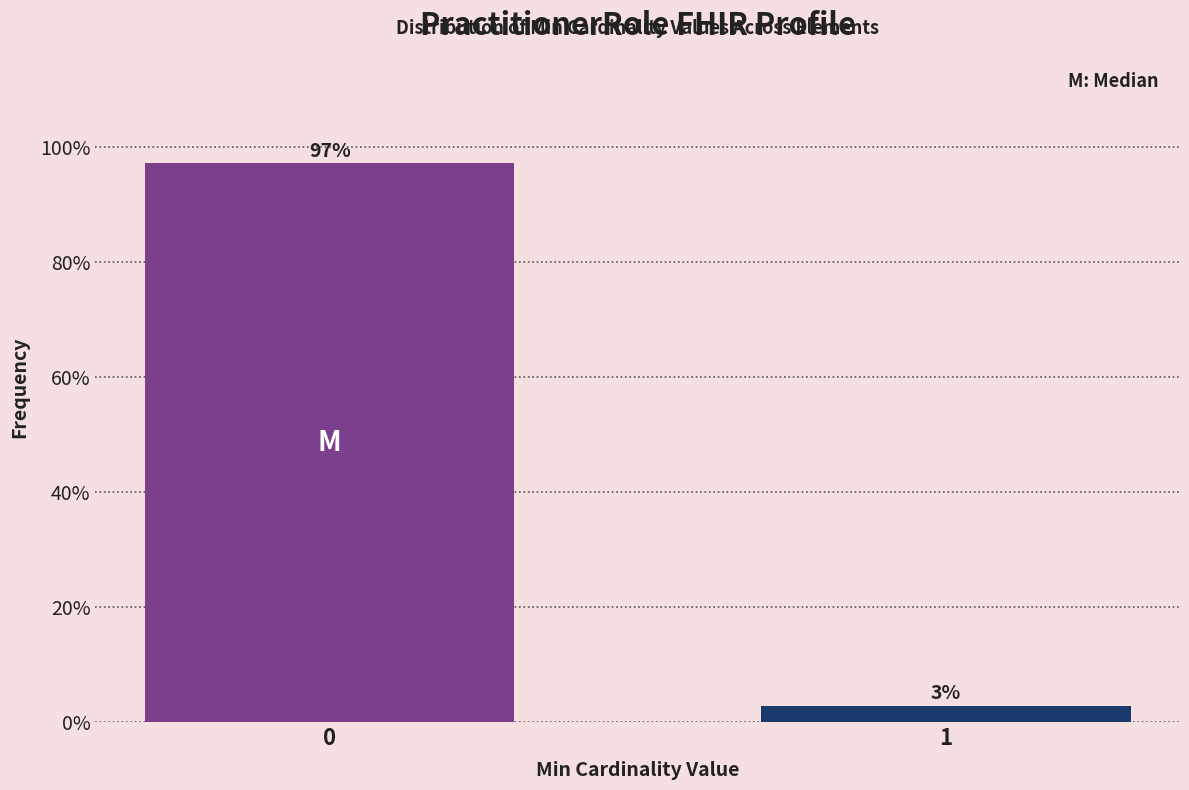

What is the value of the 1st bar from the left?

97.1